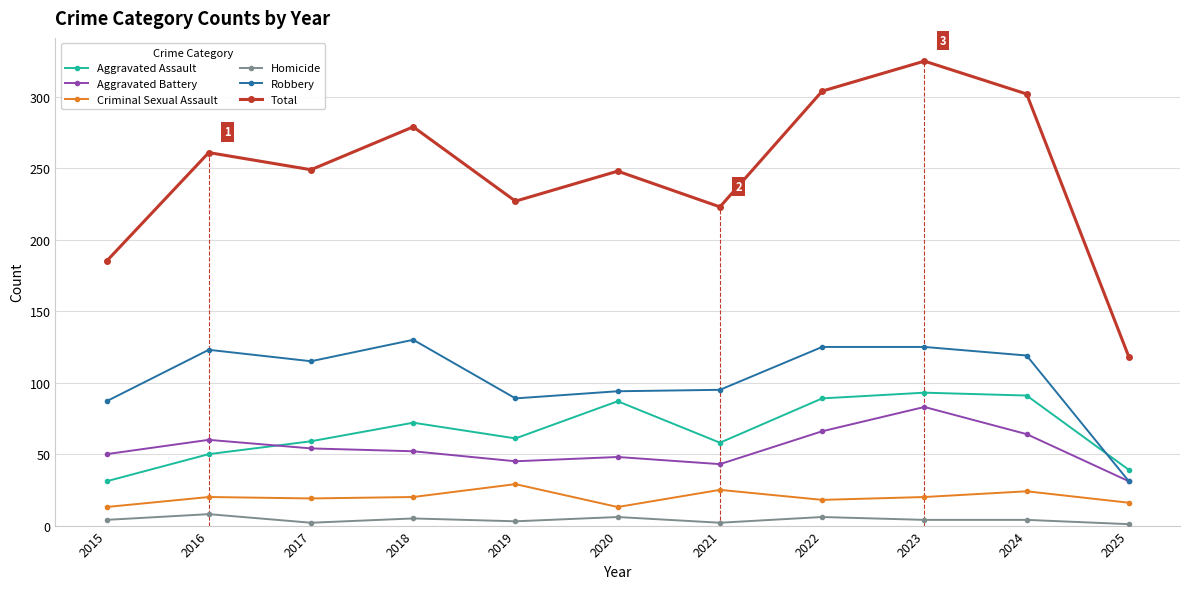

True or false: Aggravated Assault has more than 0 points higher than both neighbors.

True